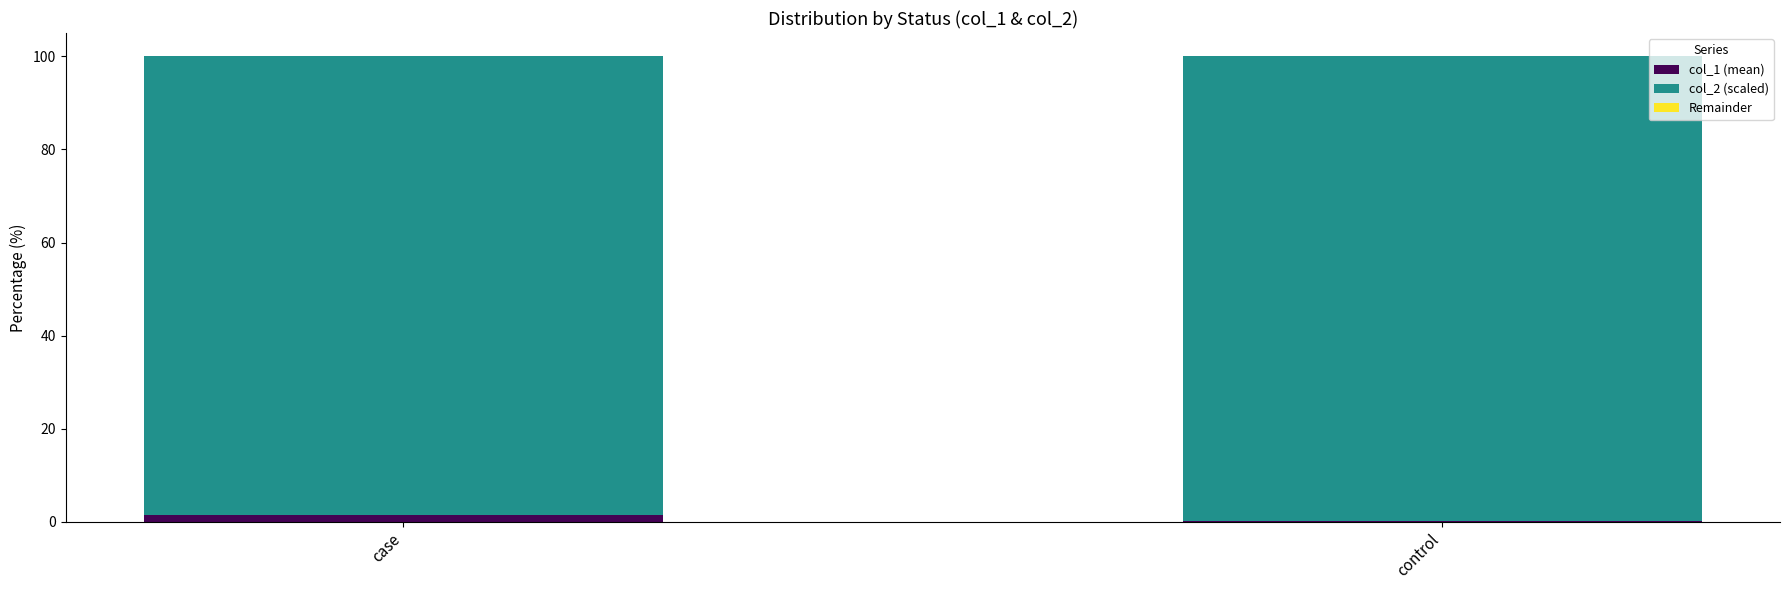

What value does the col_1 (mean) series have at control?

0.2